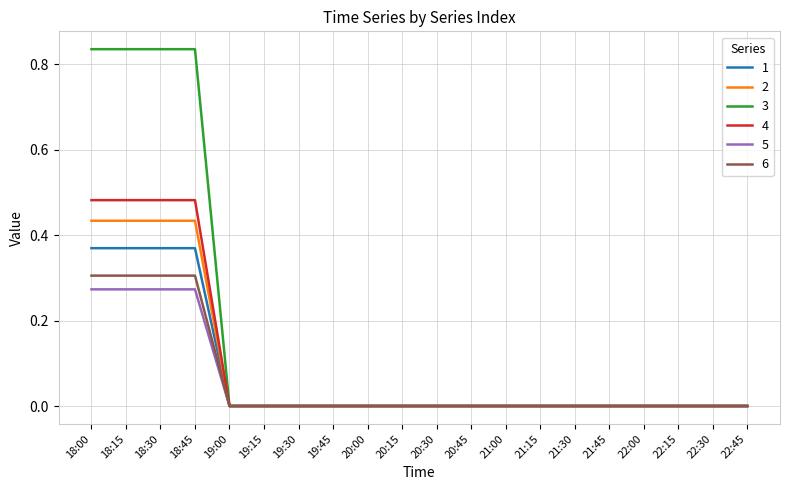

Which series has the widest spread of values?

3